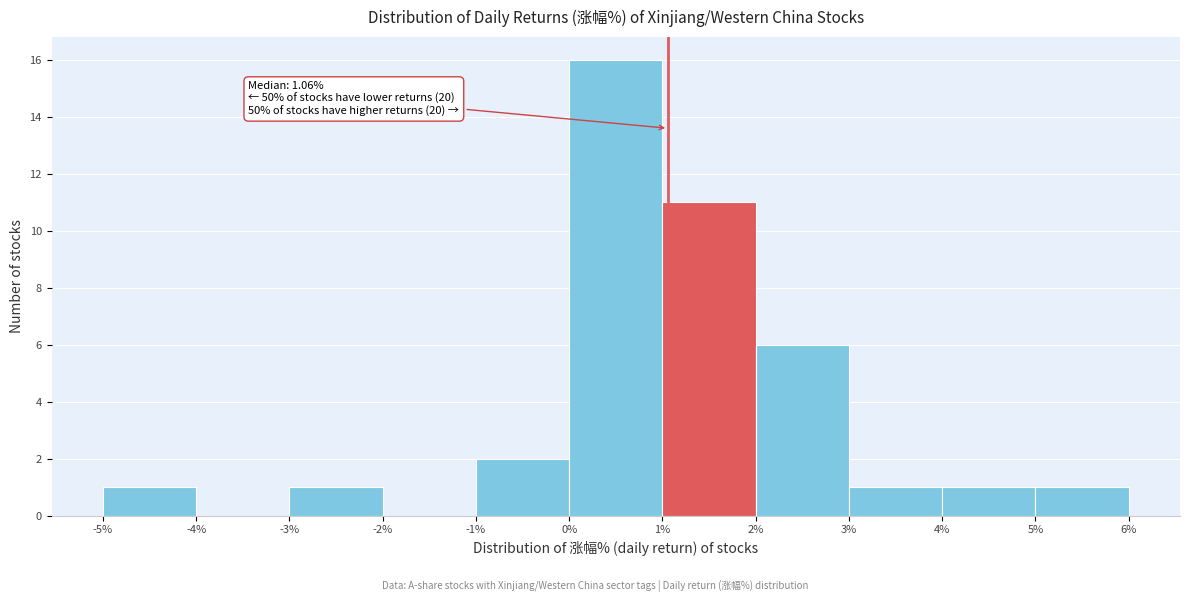

Which range on the x-axis has the tallest bar?

0% to 1%